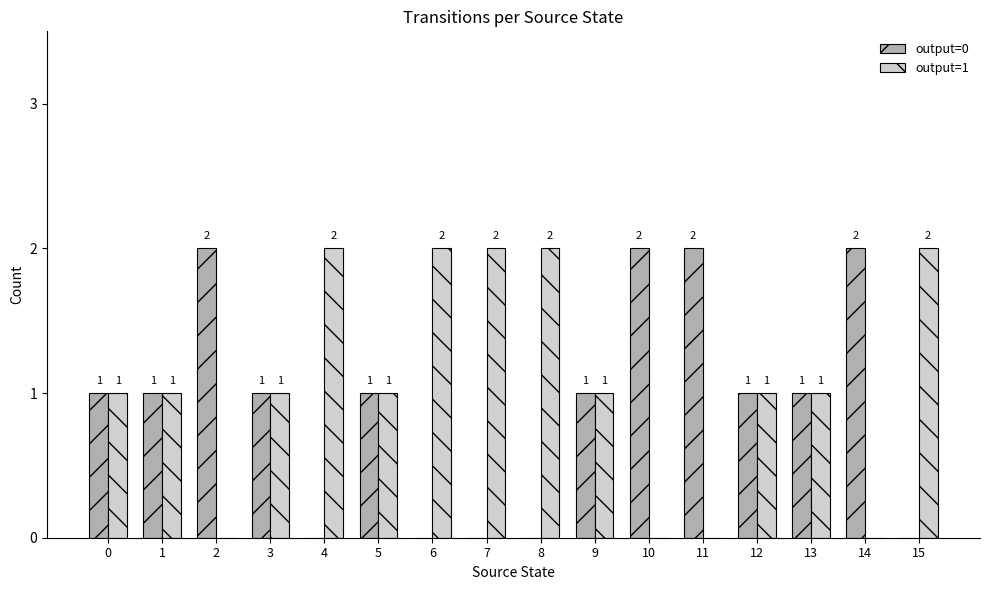

Which series has the largest total across all categories?

output=1